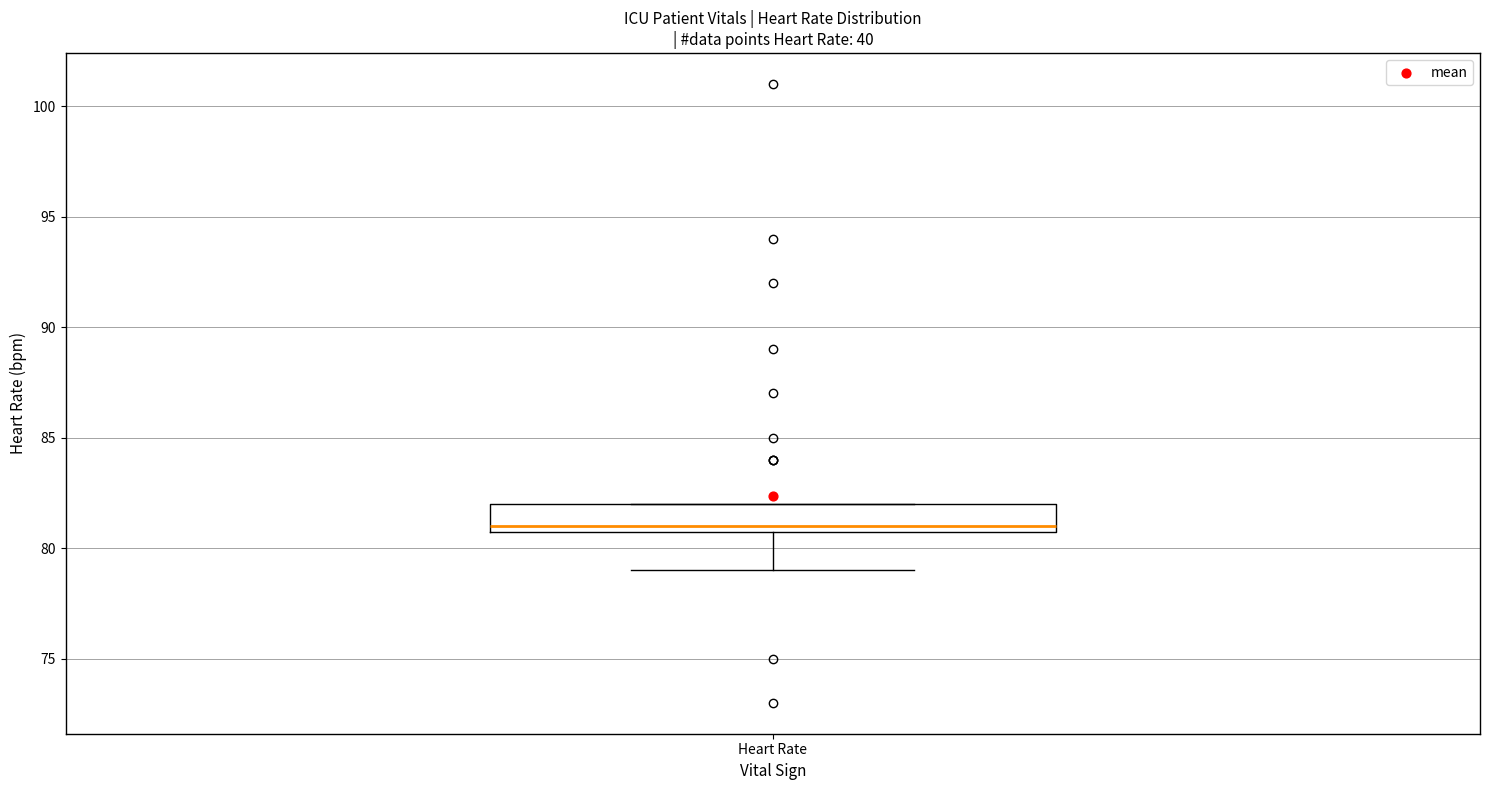

Read this box plot against the y-axis: the position of the median line, the range covered by the box, and the ends of both whiskers. The values are not printed on the chart, so give them approximately, as read against the axis.

median 81 (just above the box's lower edge), box 81 to 82, whiskers 79 to 82